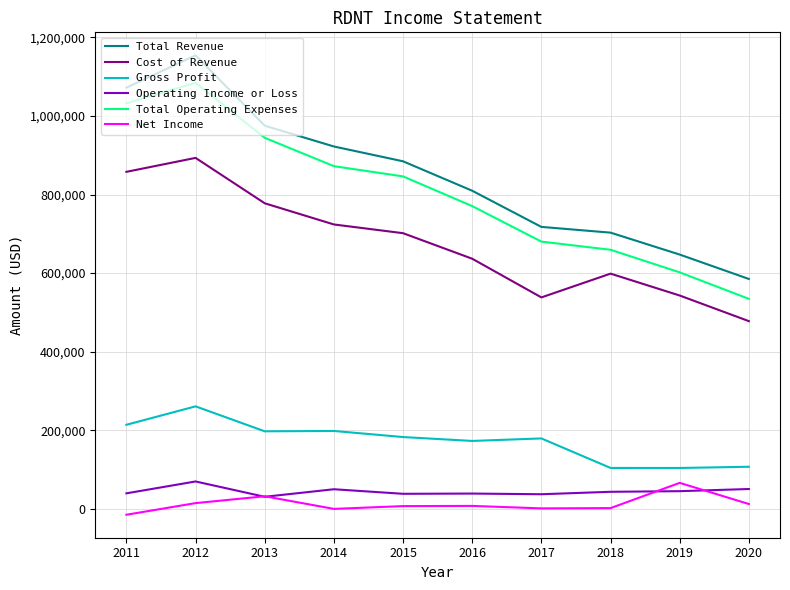

Is it true that Gross Profit equals 75451 at 2013?

False